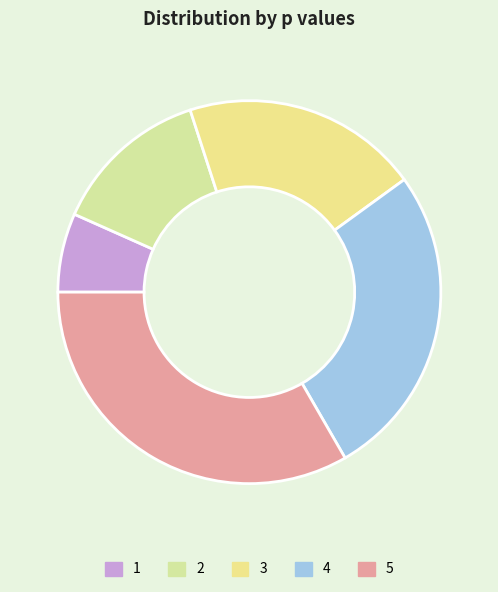

True or false: 2 accounts for 13% of the total.

True